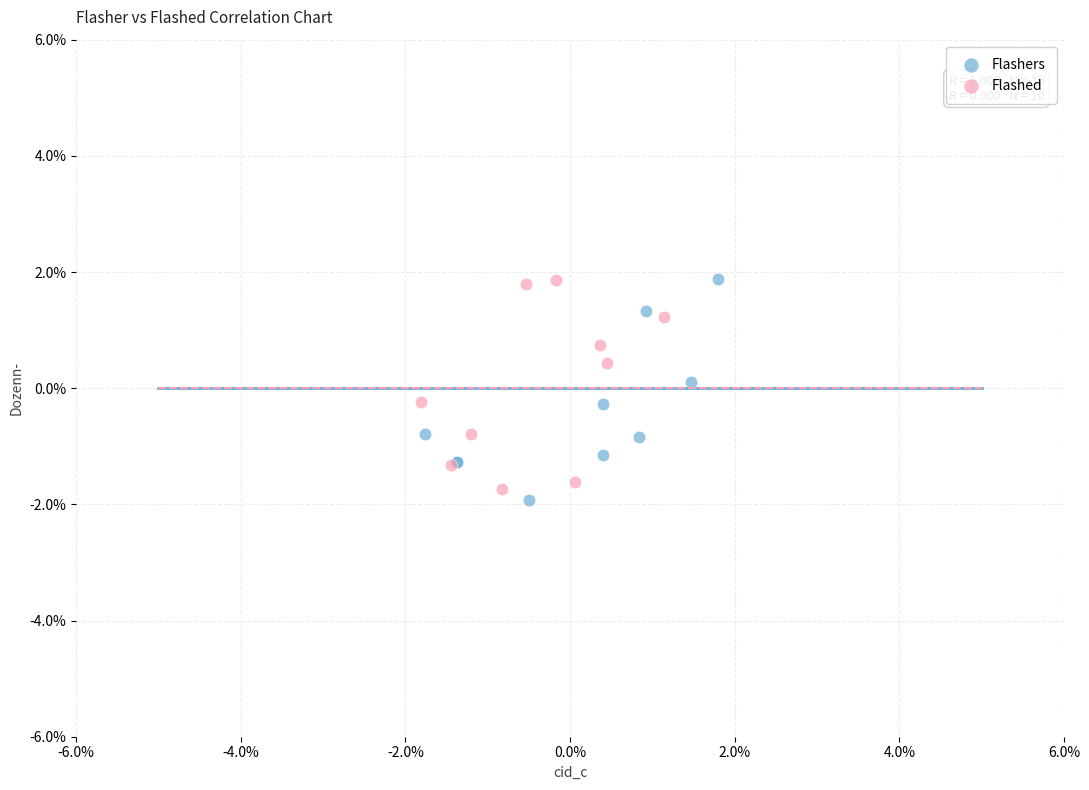

Which series contains the lowest Y value?

Flashers